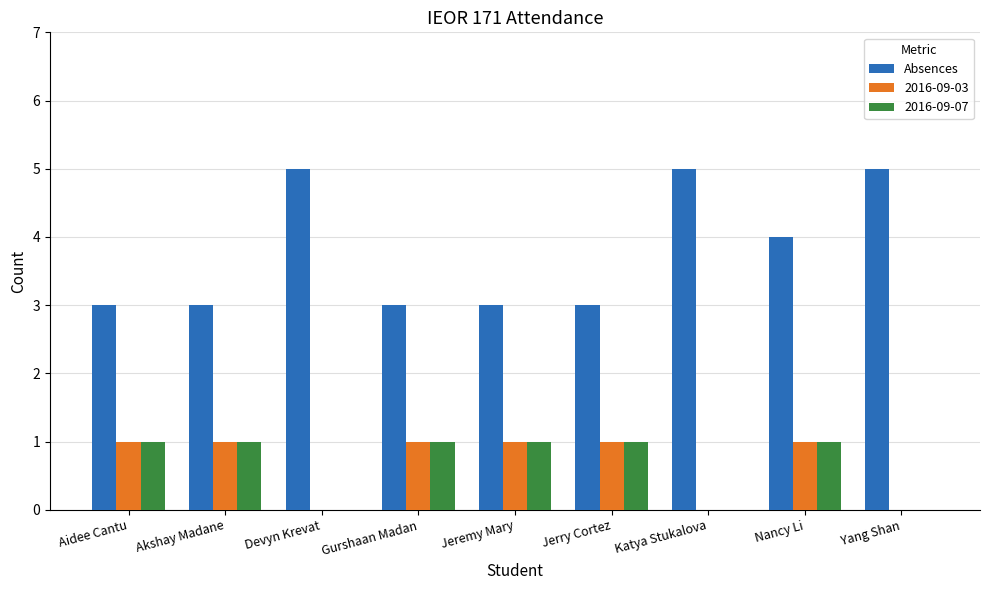

The chart shows a value of 5 at Jeremy Mary. True or false?

False